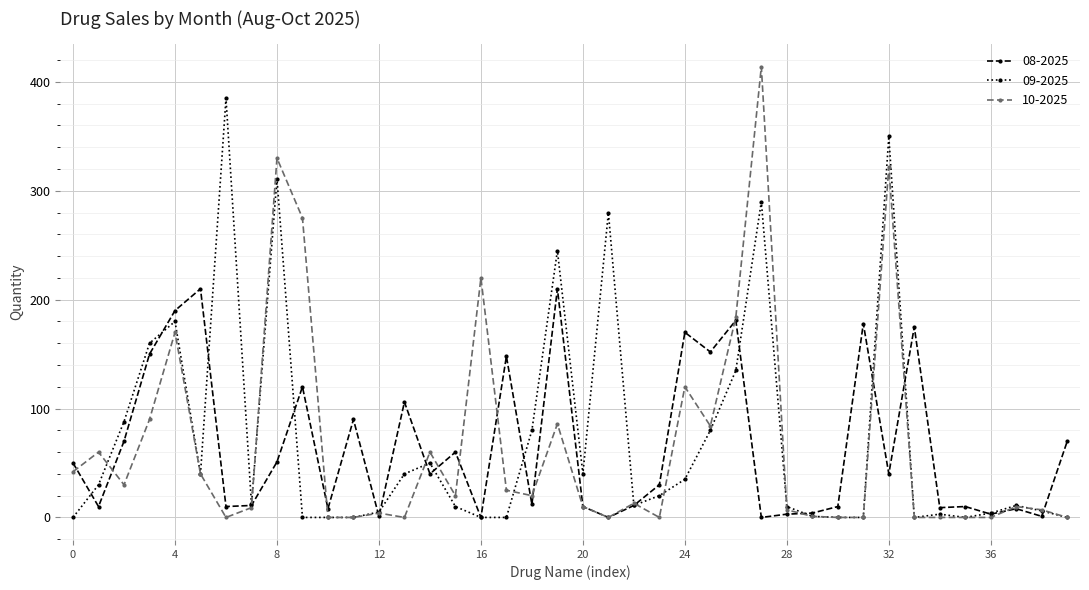

List the series in order of their peak value, lowest first.

08-2025, 09-2025, 10-2025